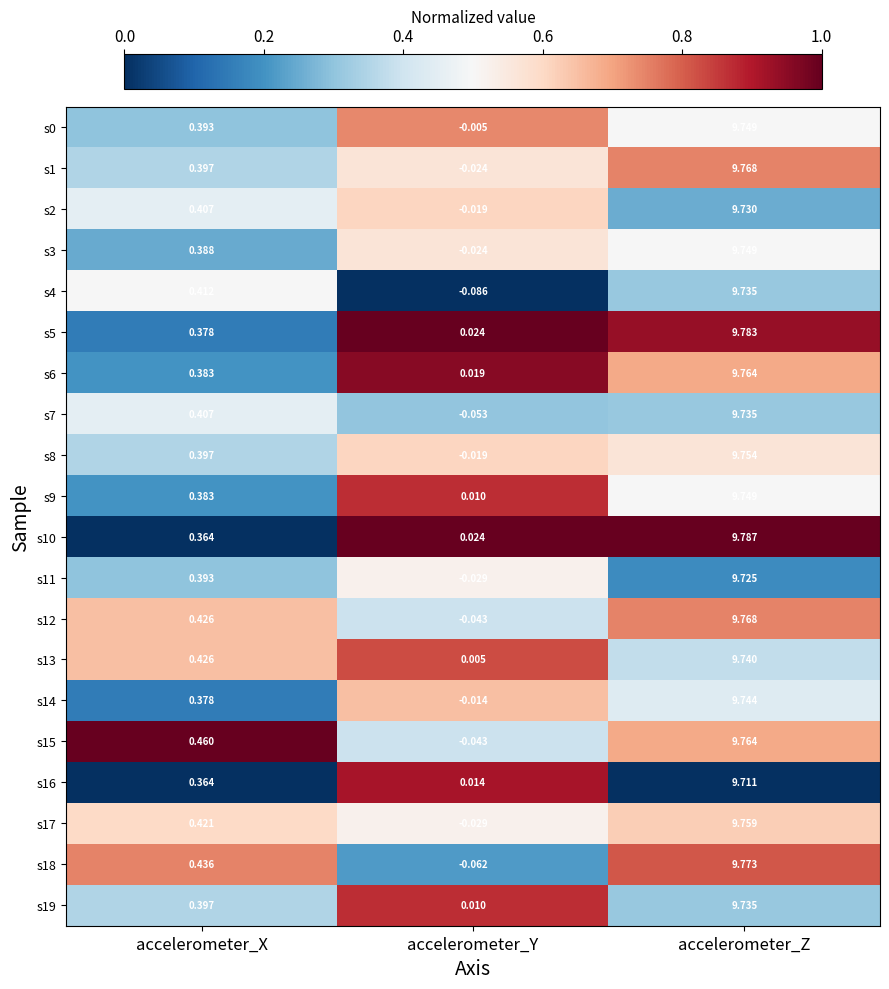

Which series has the largest range (max minus min)?

s18